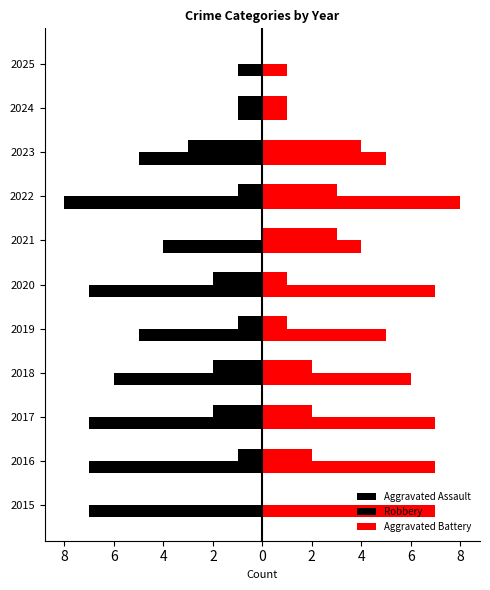

What are all the series names shown in the legend?

Aggravated Assault, Robbery, Aggravated Battery